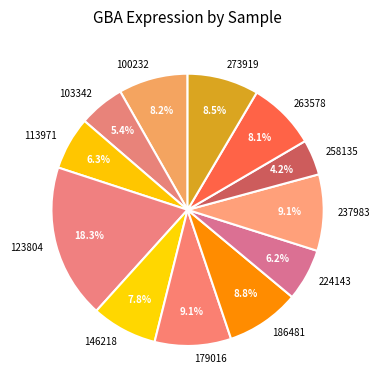

Does 237983 represent more than half of the total?

No